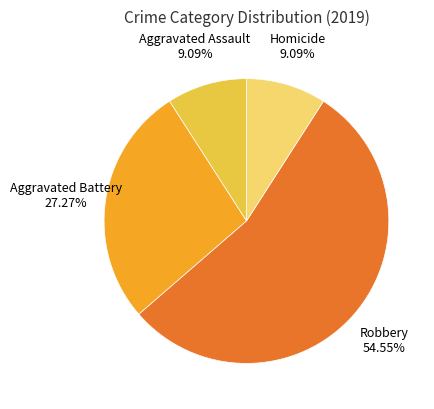

What is the largest slice in the pie chart?

Robbery